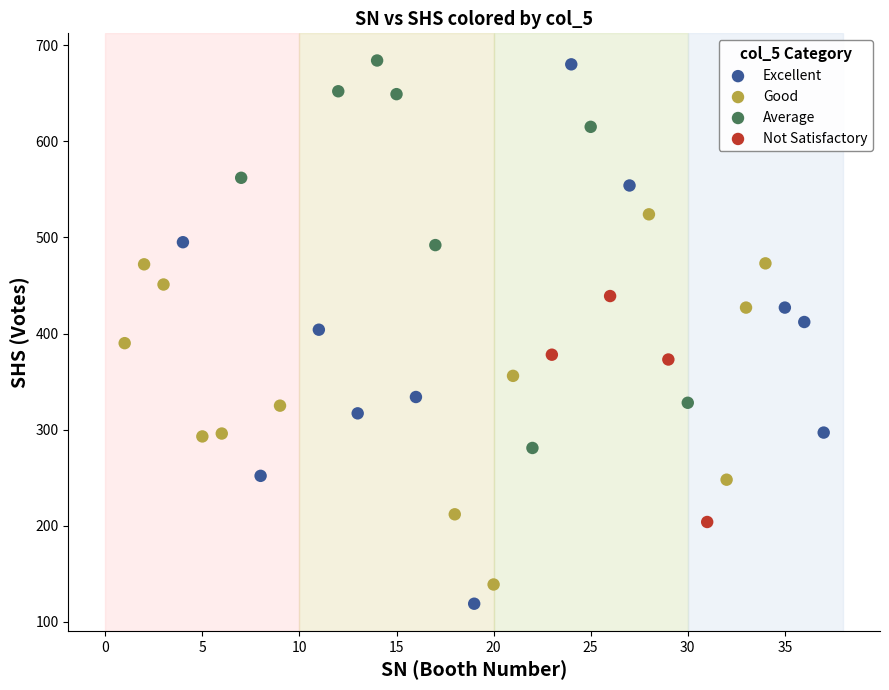

What are all the series names shown in the legend?

Excellent, Good, Average, Not Satisfactory